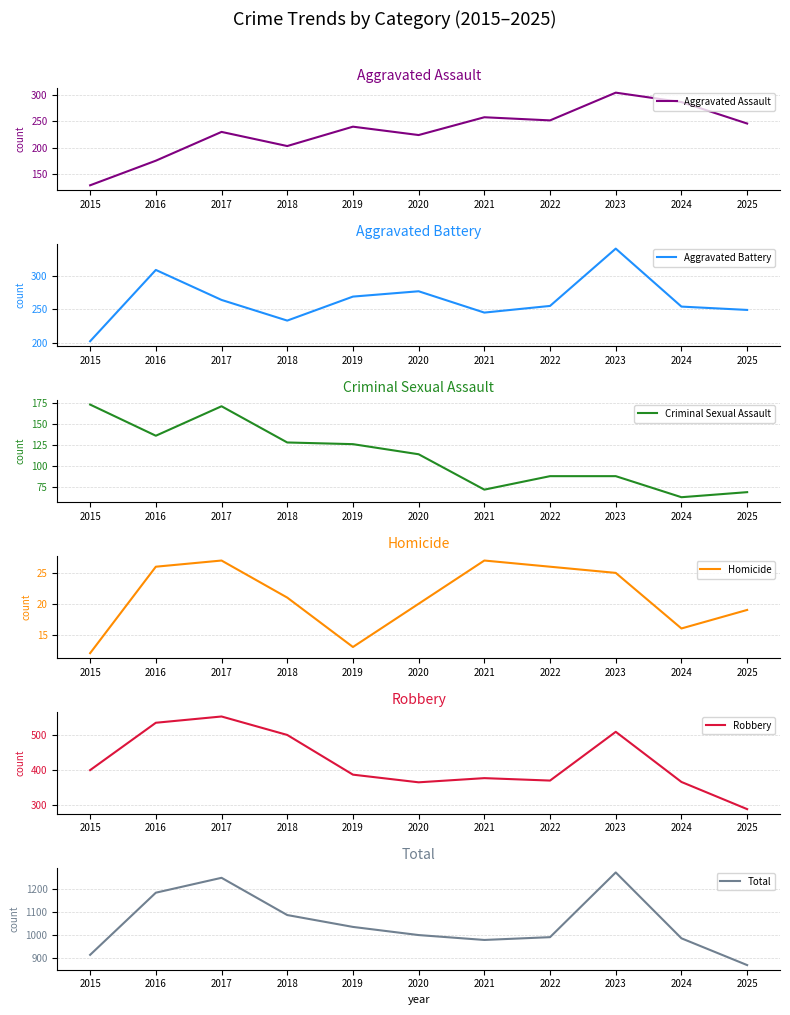

At which category is the sum across all series the highest?

2023